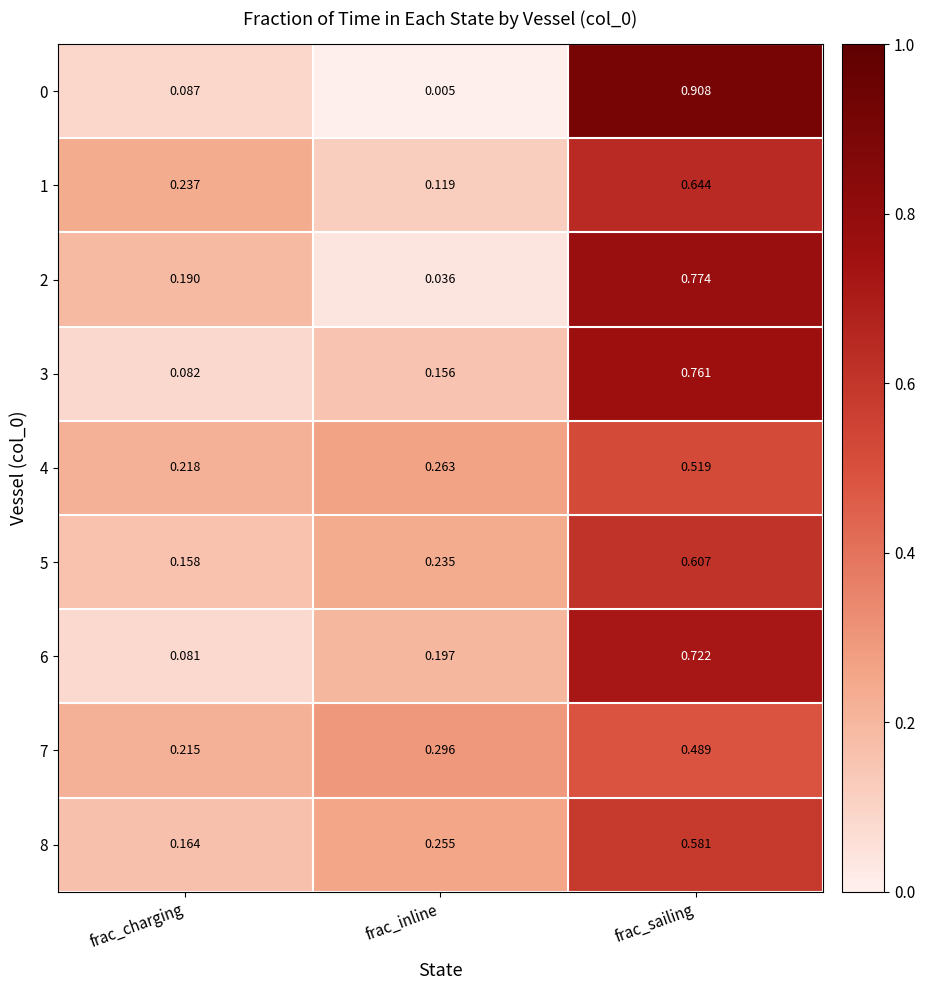

Which category has the lowest value across all series?

frac_inline